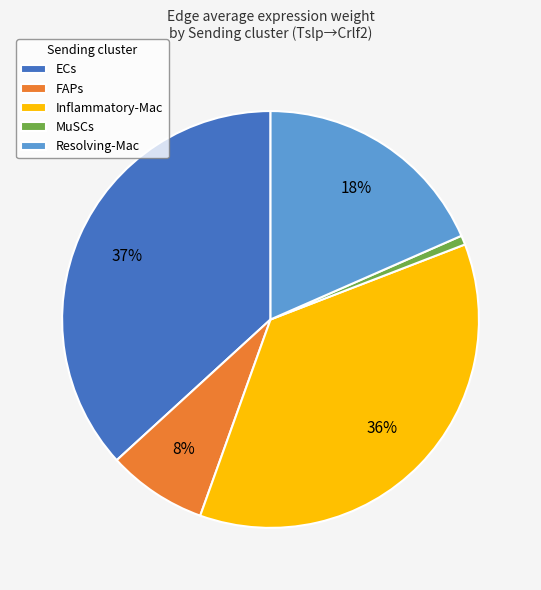

How many segments does this pie chart have?

5